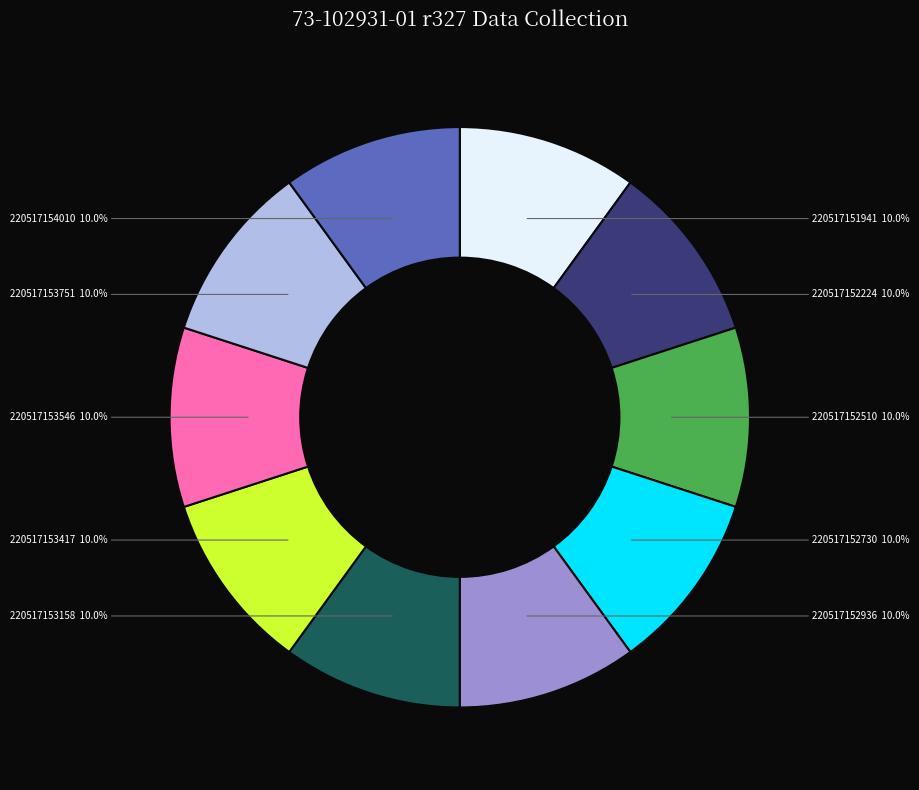

How many segments does this pie chart have?

10